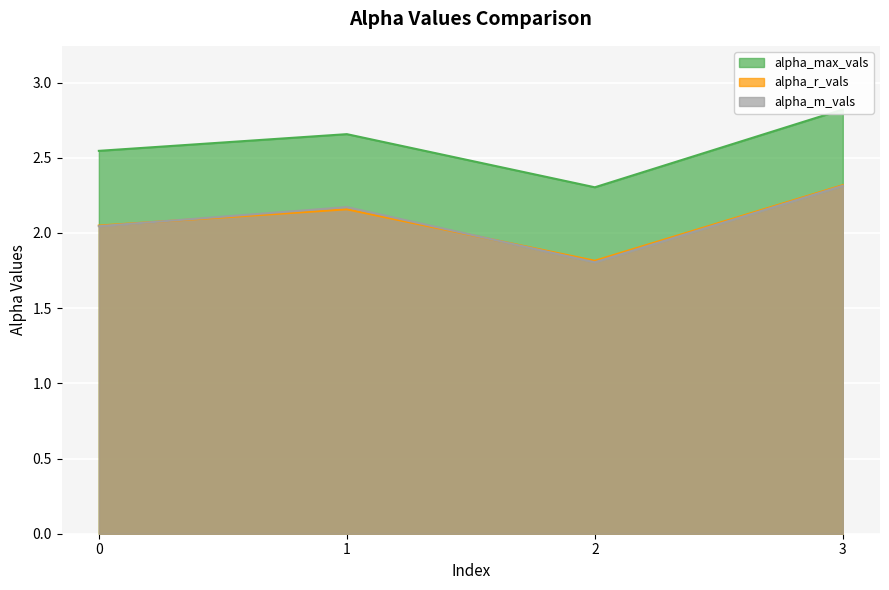

True or false: alpha_r_vals and alpha_max_vals intersect in this chart.

False